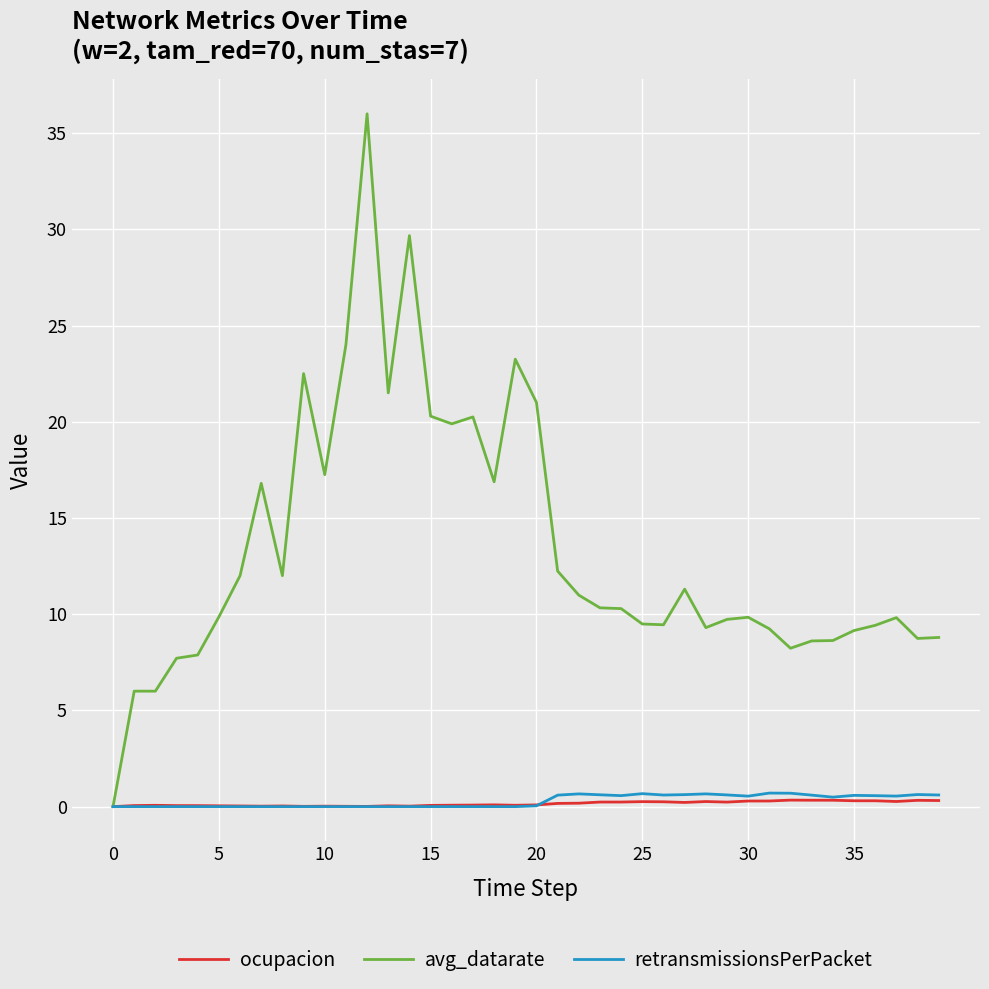

Which series has the widest spread of values?

avg_datarate